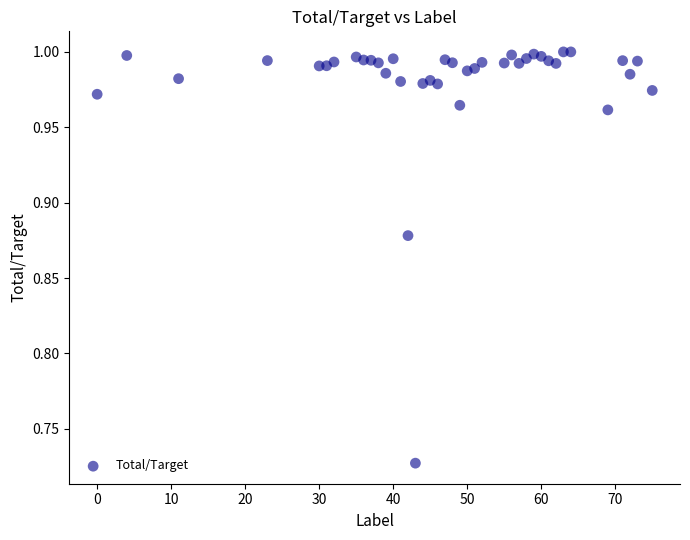

What is the range of Y values (max minus min)?

0.3